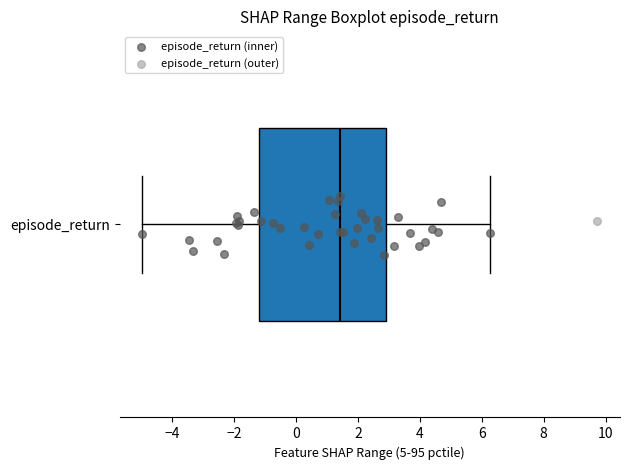

Read this box plot against the x-axis: the position of the median line, the range covered by the box, and the ends of both whiskers. The values are not printed on the chart, so give them approximately, as read against the axis.

median 1.4, box -1.2 to 3.0, whiskers -5.0 to 6.2